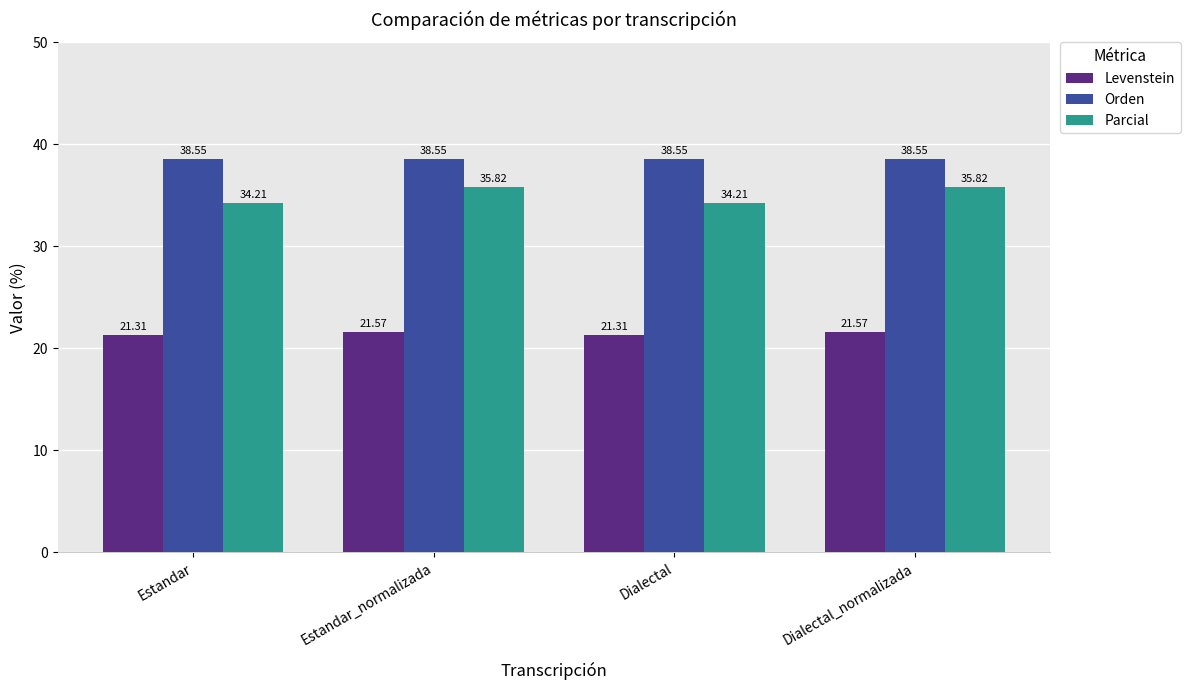

What is the sum of the Parcial values at Dialectal_normalizada and Estandar?

70.0